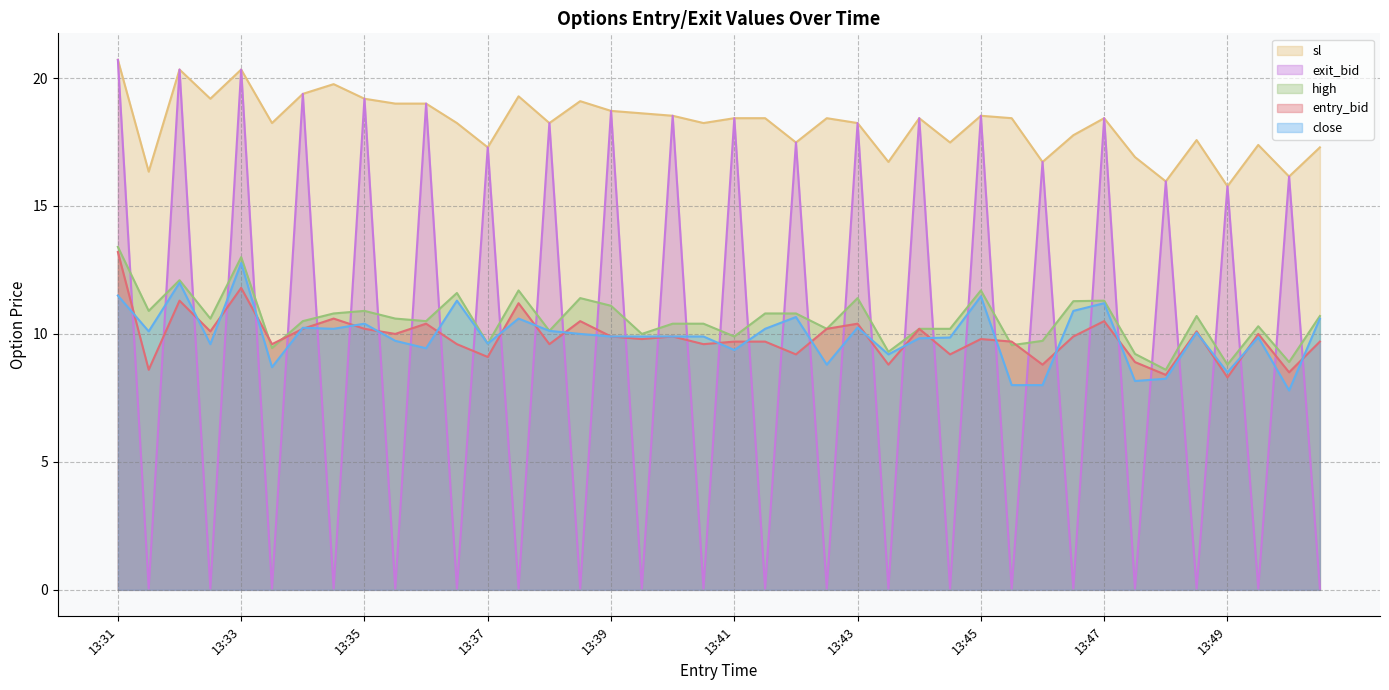

What is the value of the sl point at the 30th from the left?

18.5